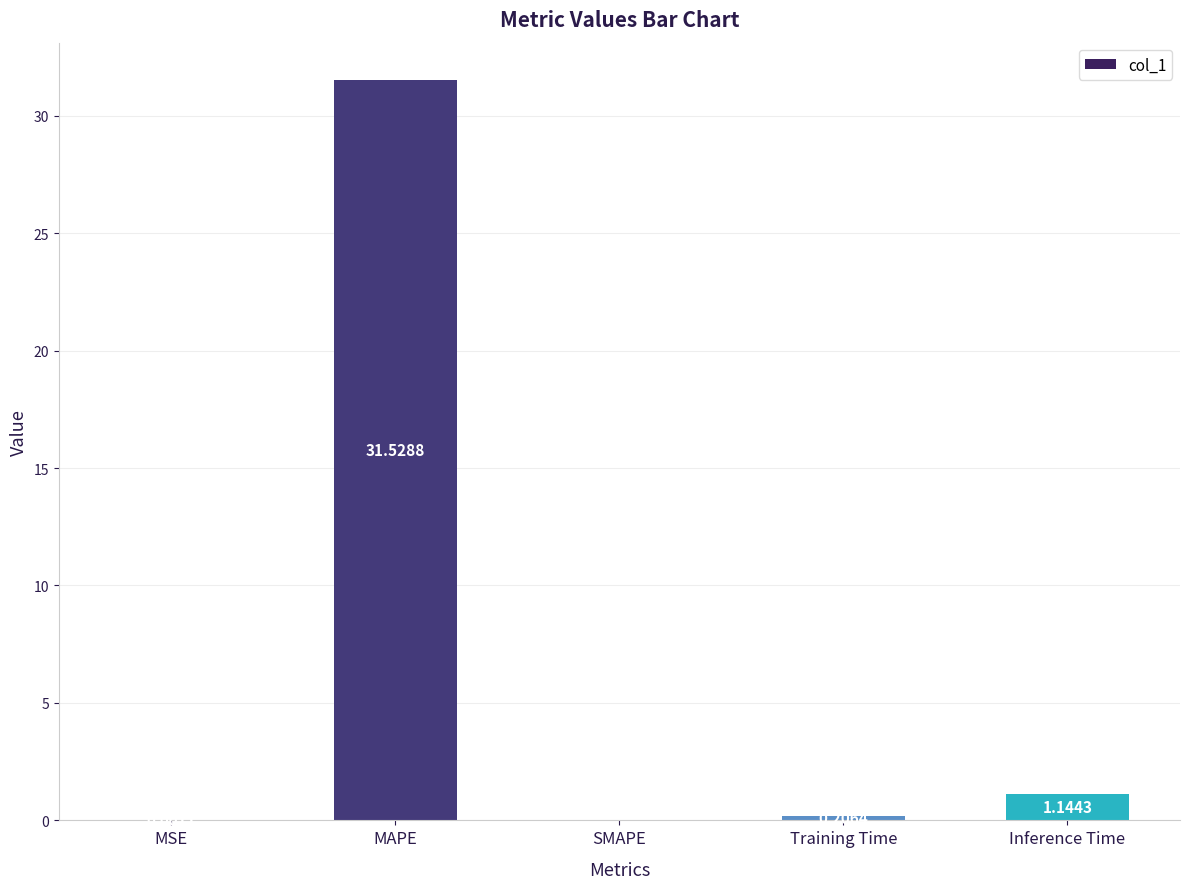

At which category does the chart reach its peak across all series?

MAPE